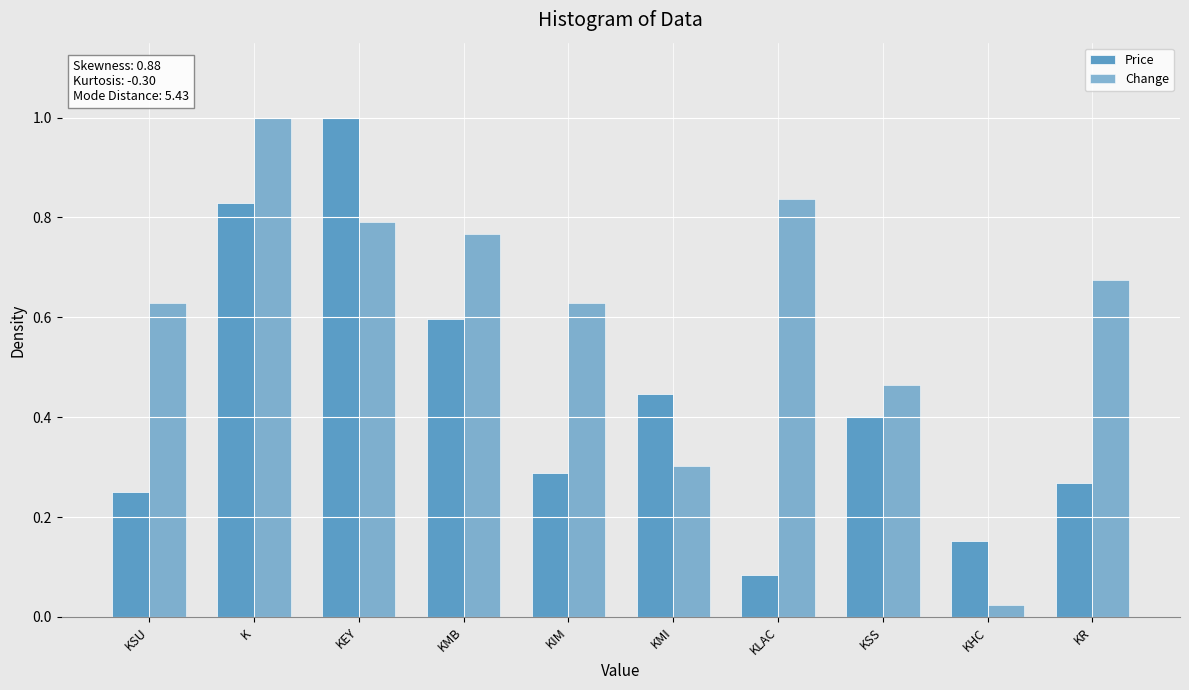

Rank the series at KIM from highest to lowest value.

Change, Price